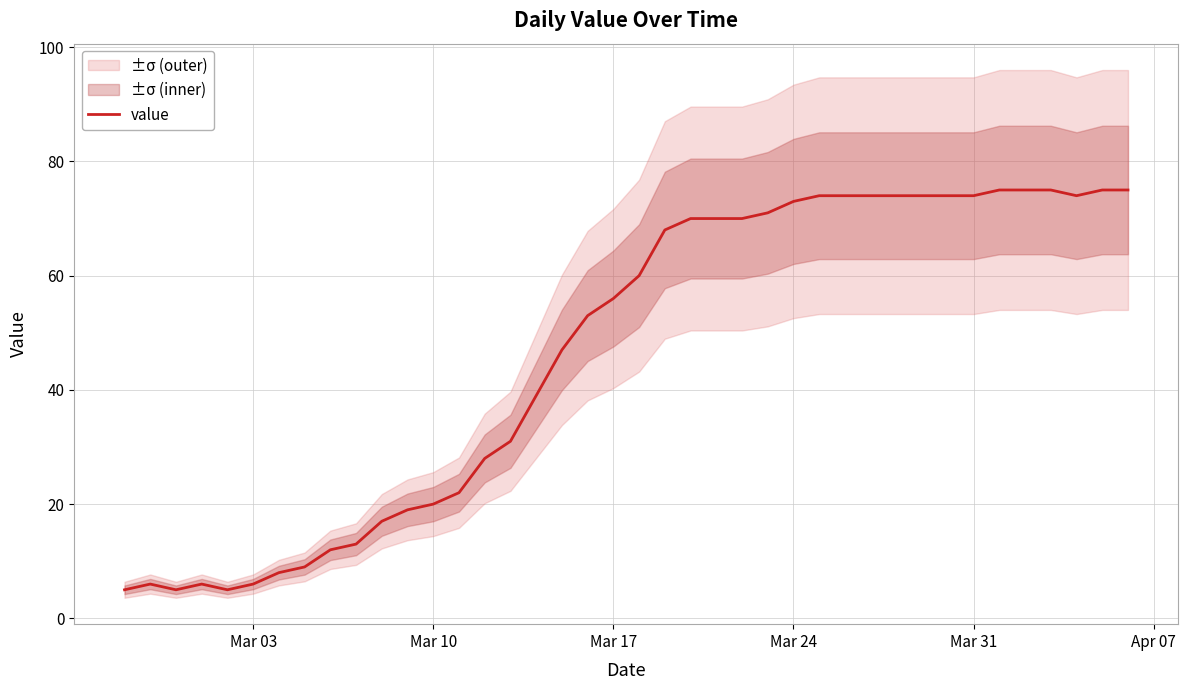

How many lines are shown in the chart?

1